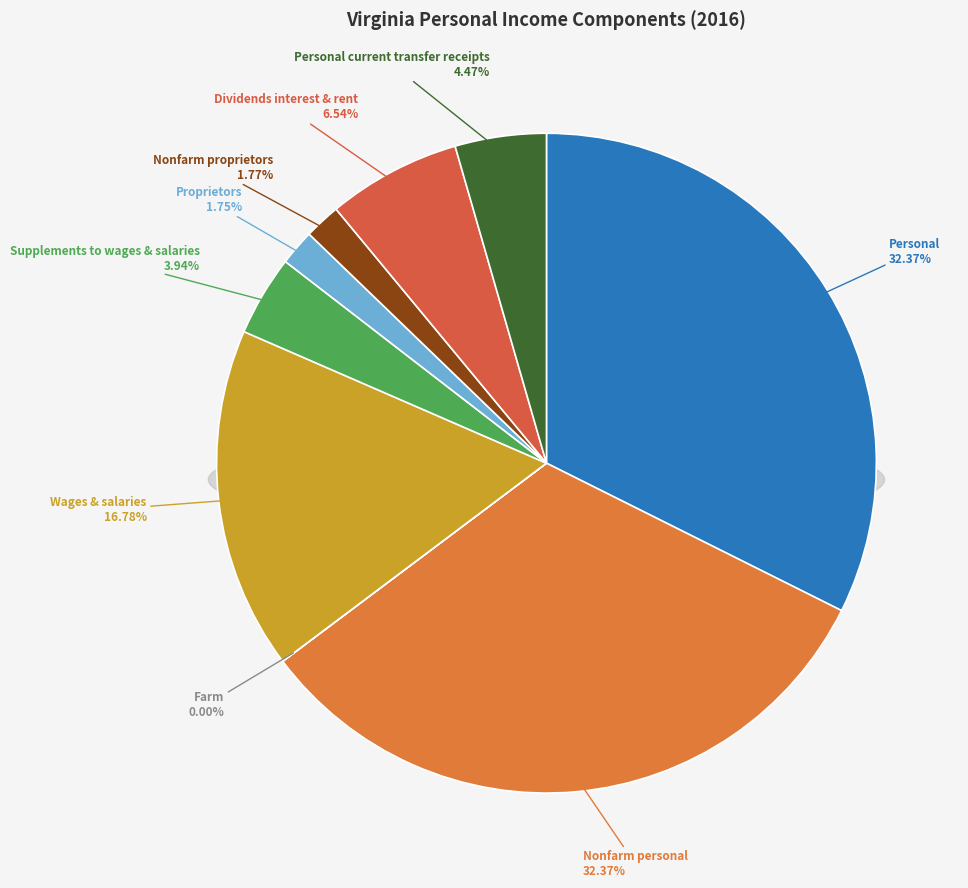

What percentage is the Dividends interest and rent slice, to the nearest percent?

7%